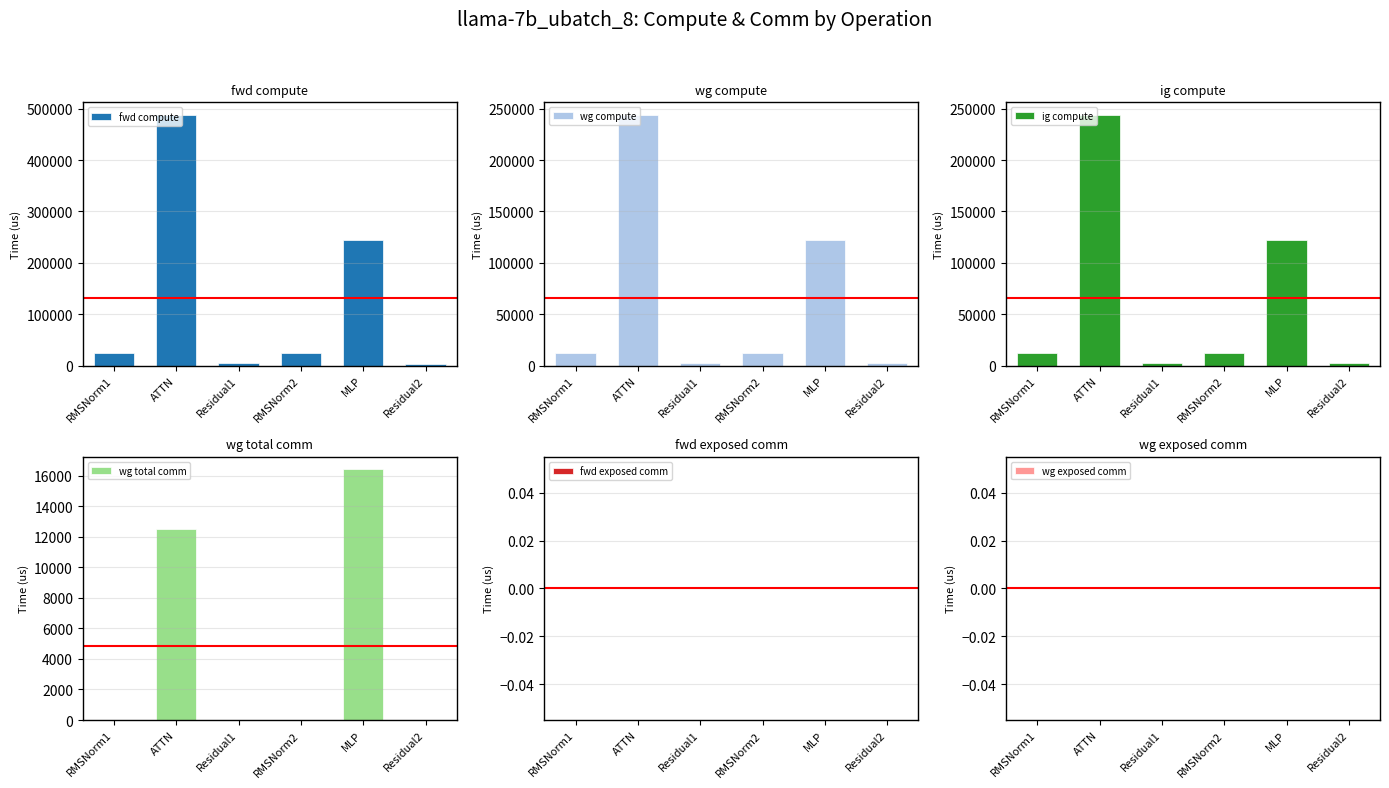

Rank the series at Residual2 from lowest to highest value.

wg total comm, fwd exposed comm, wg exposed comm, fwd compute, wg compute, ig compute